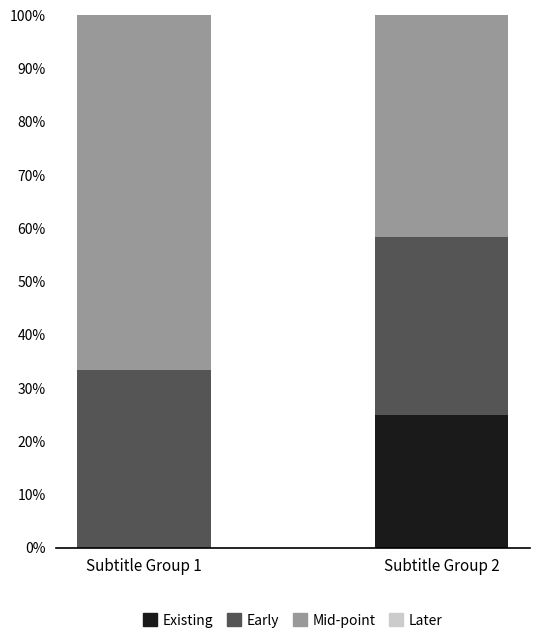

Does the chart contain stacked bars?

Yes